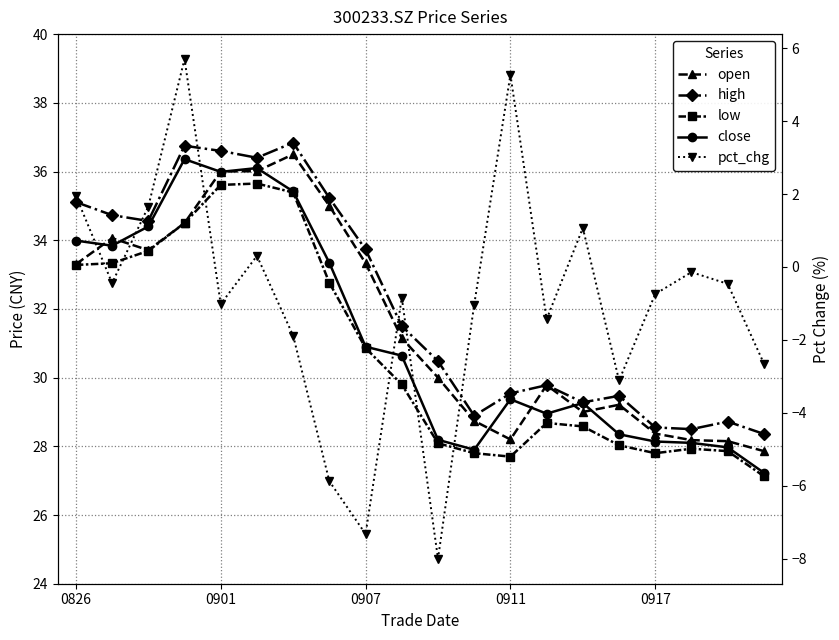

True or false: pct_chg and high intersect in this chart.

False